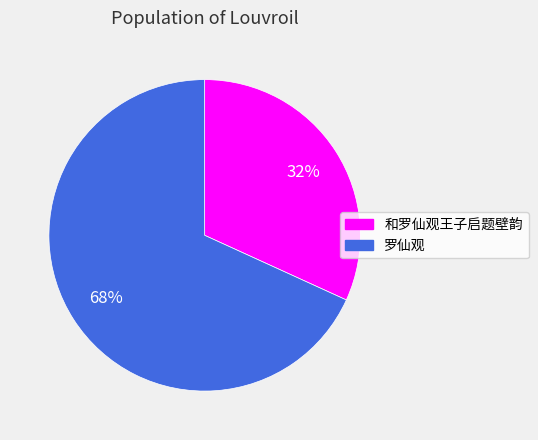

Between 罗仙观 and 和罗仙观王子启题壁韵, which is larger?

罗仙观